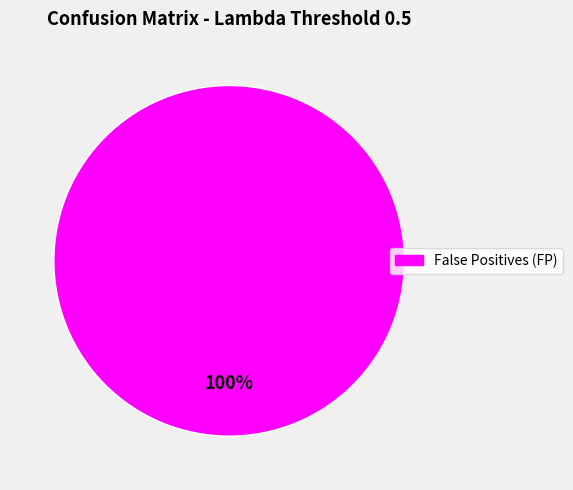

Is there a majority slice in this chart?

Yes